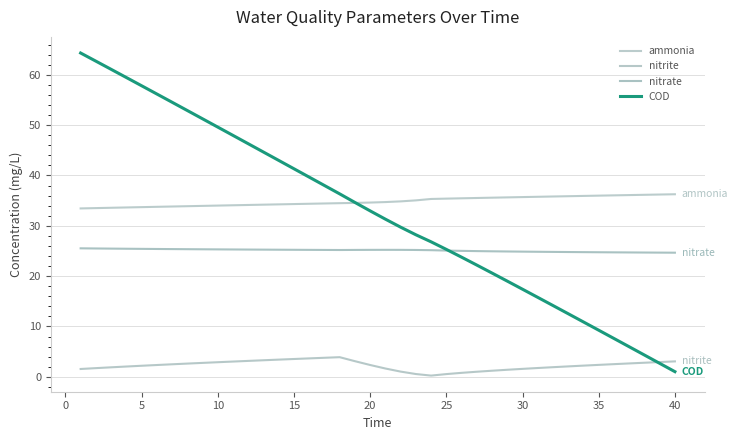

Rank the series by their maximum value, from lowest to highest.

nitrite, nitrate, ammonia, COD